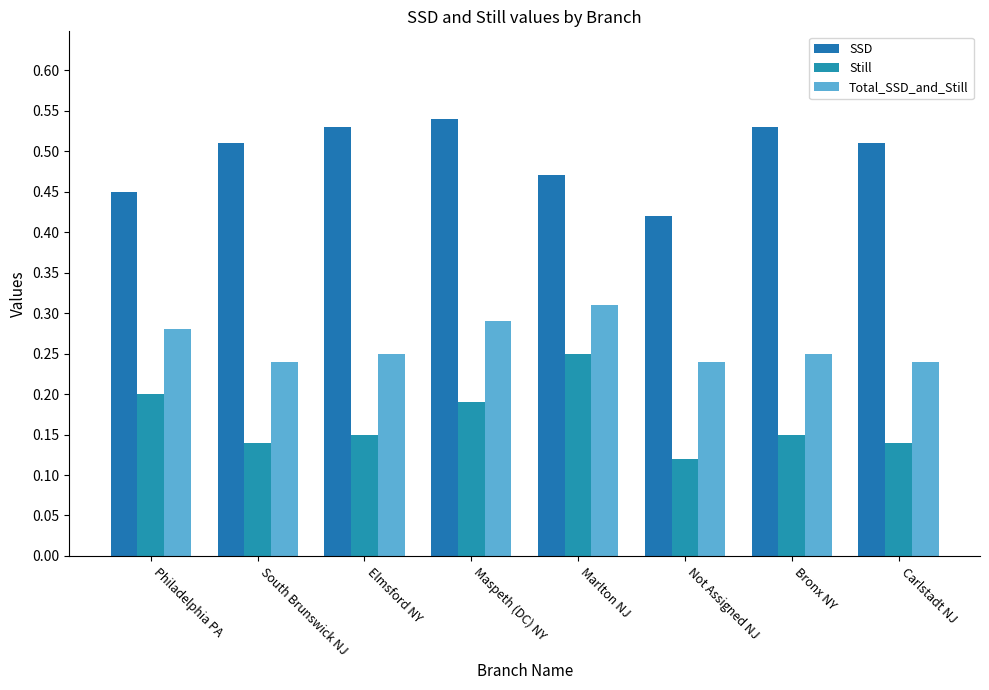

How many bars are there in total?

24